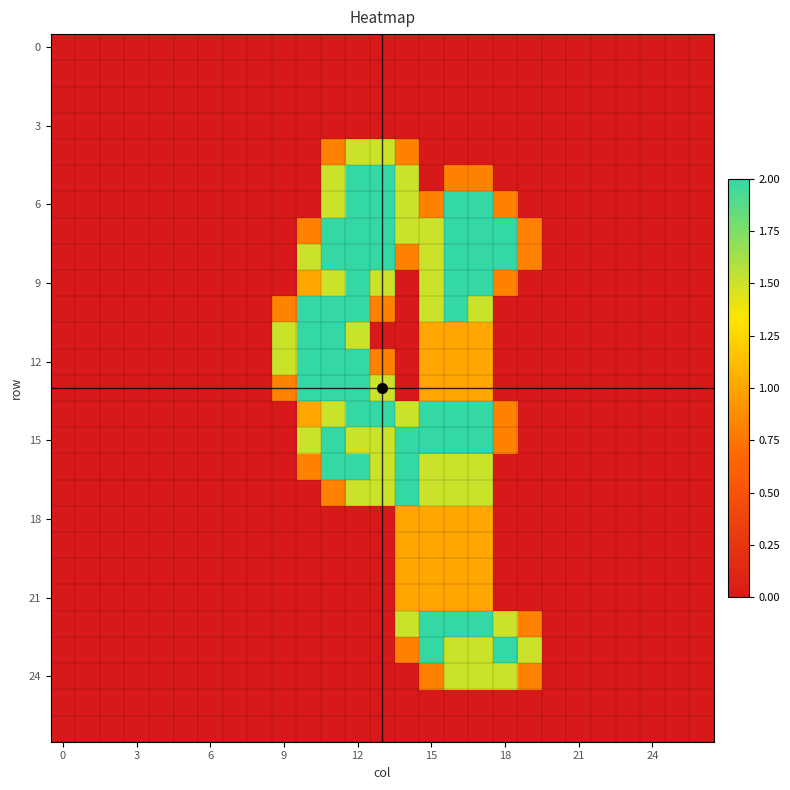

Which label corresponds to the largest value in the chart?

12